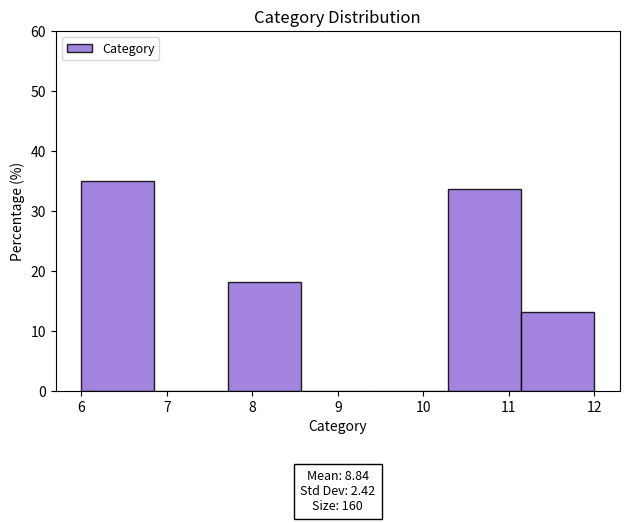

Which range on the x-axis has the tallest bar?

6.0 to 6.9